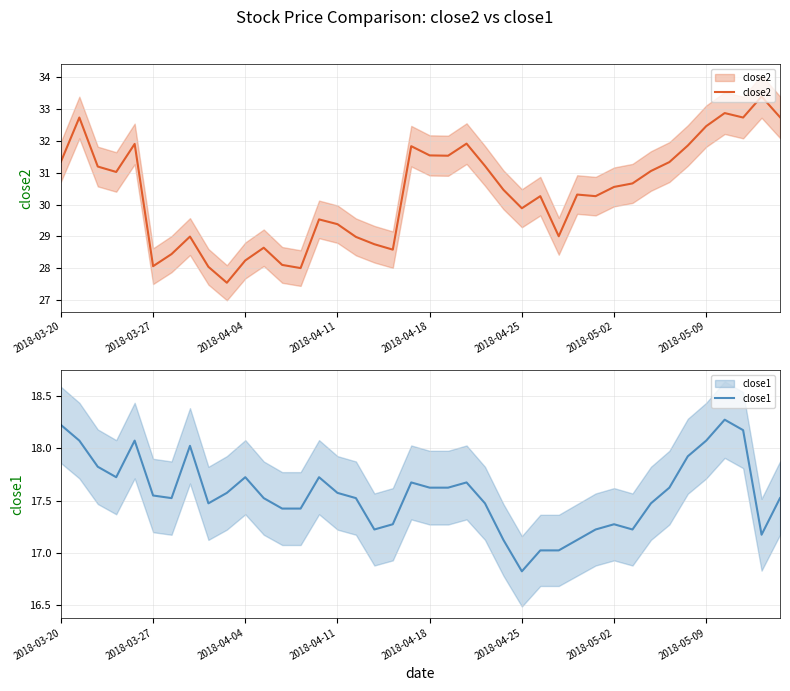

What is the sum of the close1 values at 13 and 2018-03-20?

35.7